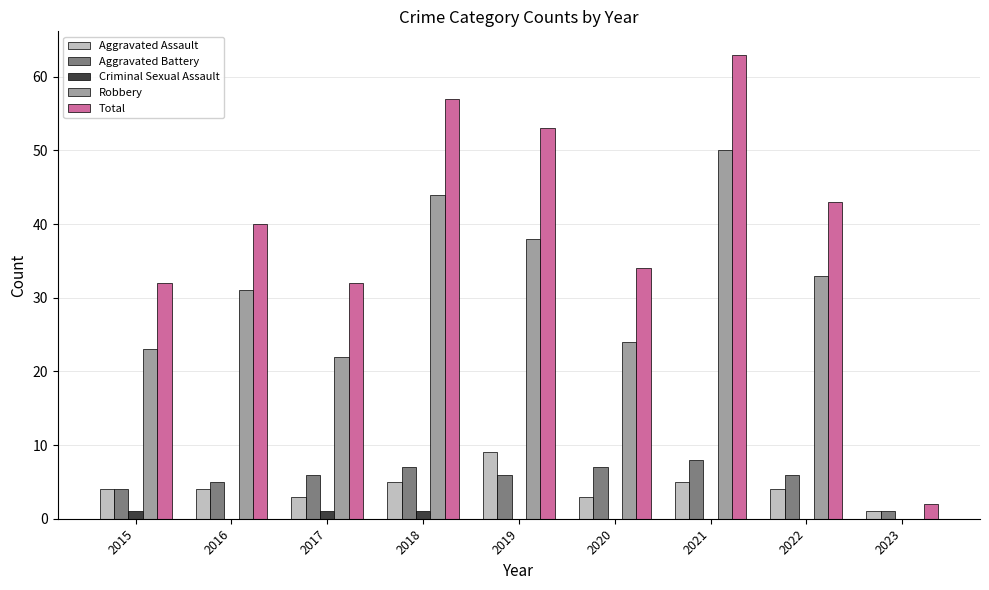

Is the value of Robbery at 2022 greater than the value of Total at 2018?

No